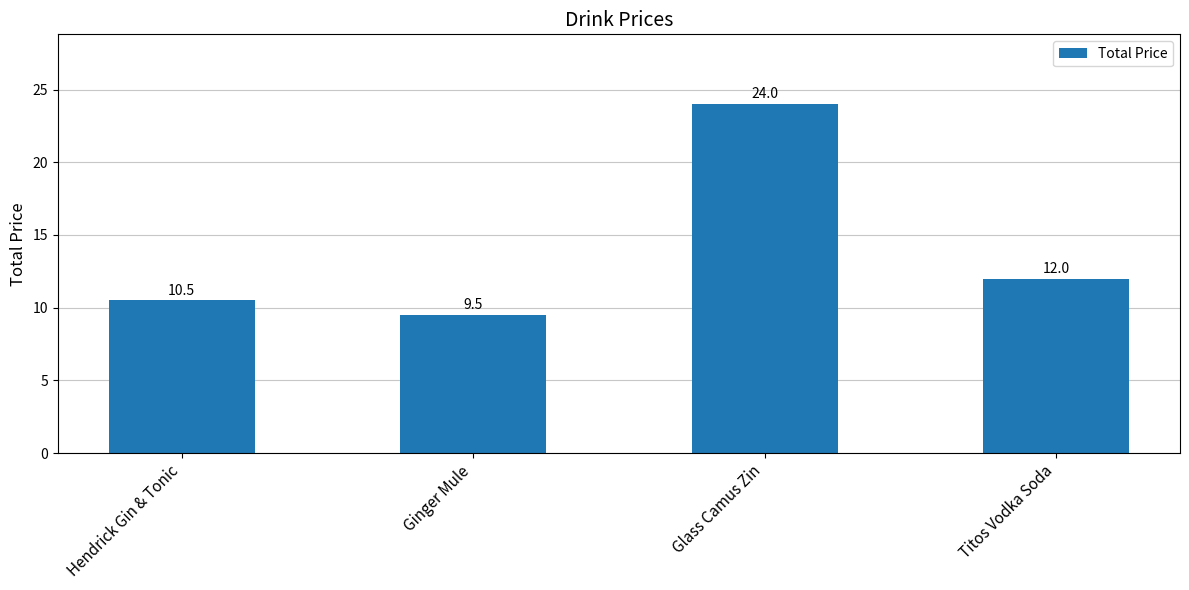

How many categories are shown in the chart?

4